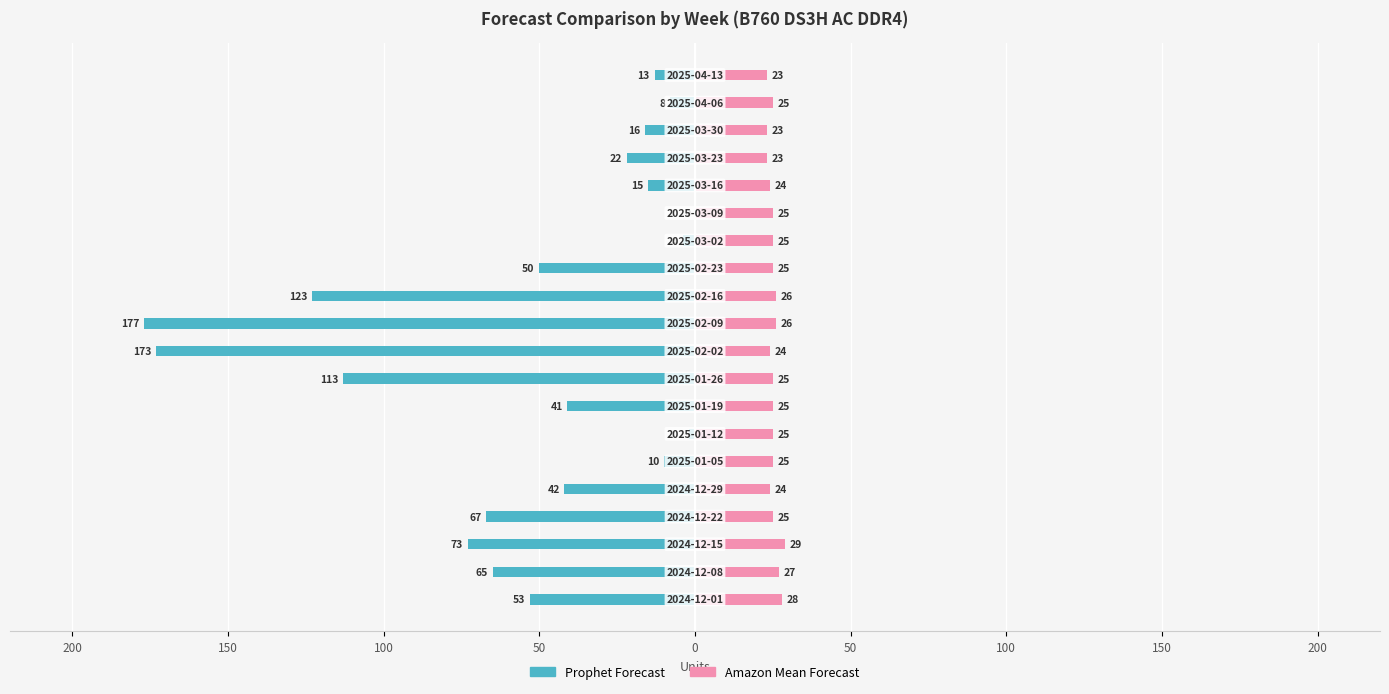

Between 200 and 17, which series saw the biggest shift?

Prophet Forecast